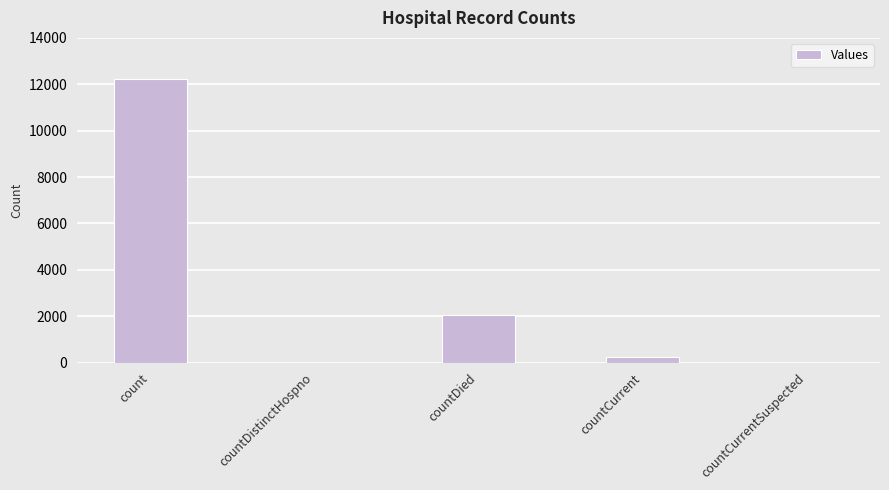

What is the ratio of the value at countDied to the value at countCurrent?

8.0